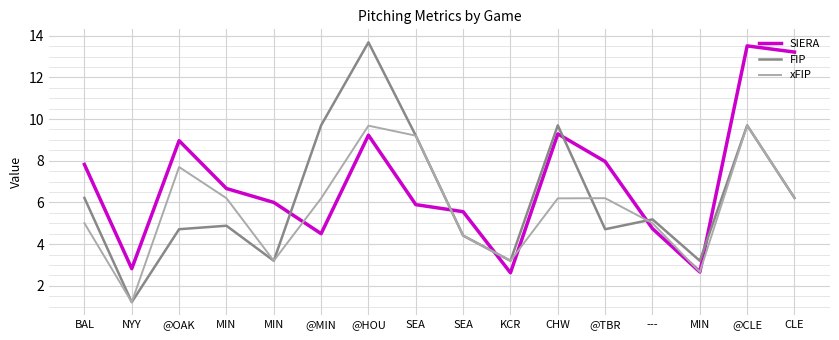

What are all the series names shown in the legend?

SIERA, FIP, xFIP